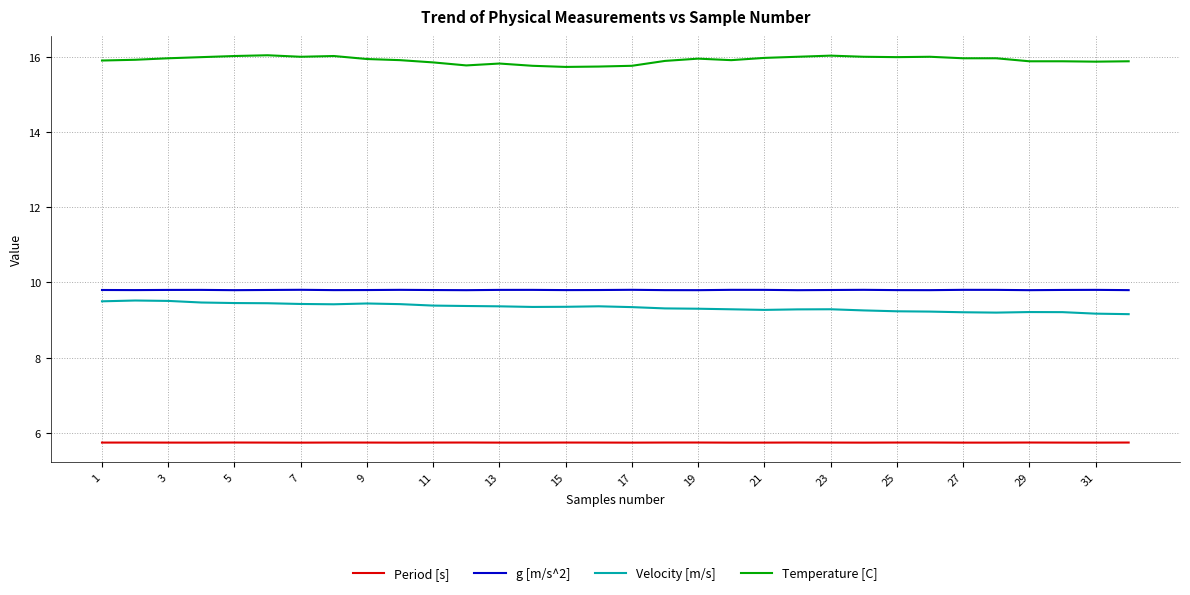

What is the greatest value displayed?

16.0